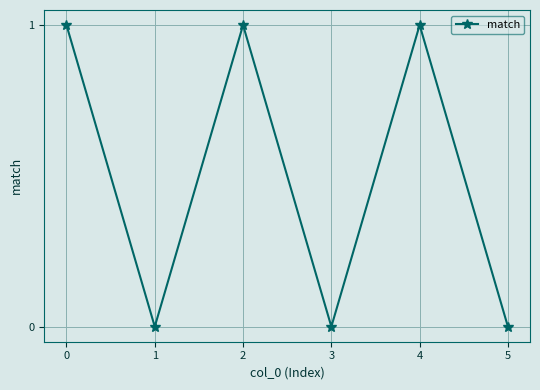

What is the greatest value displayed?

1